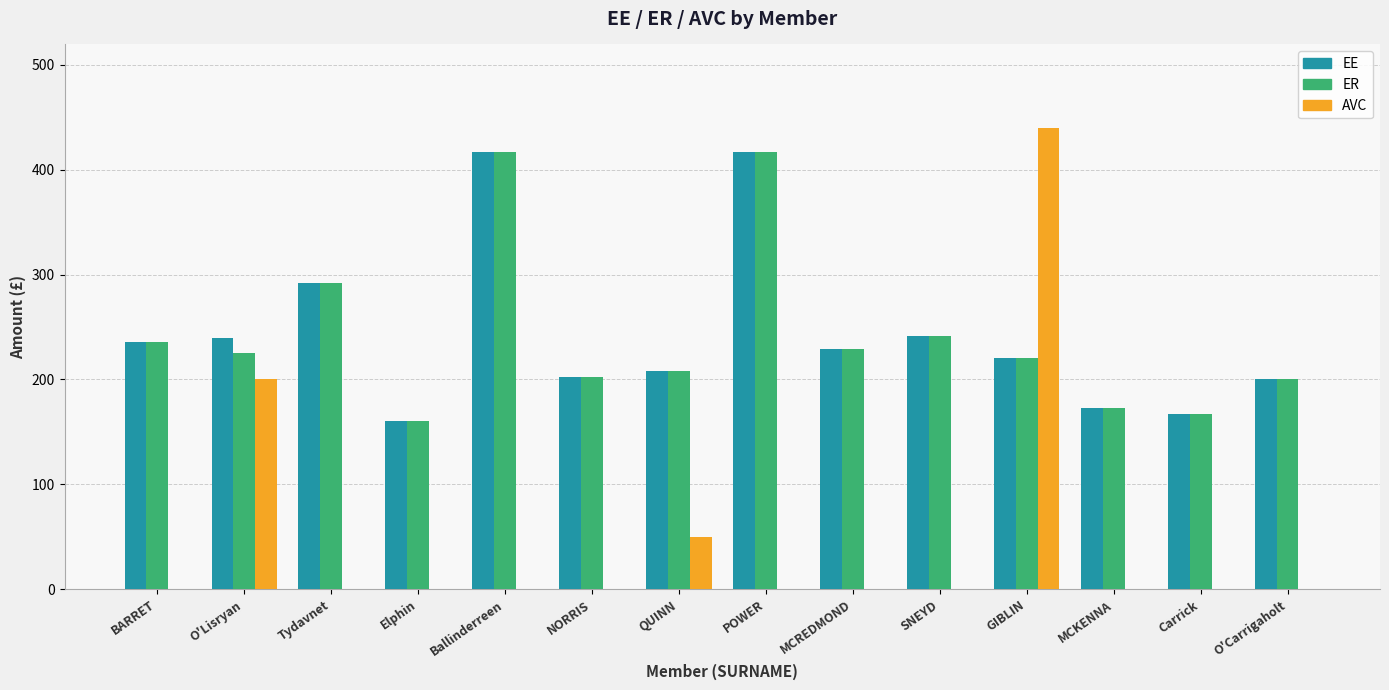

Is it true that AVC equals 0.0 at O'Carrigaholt?

True